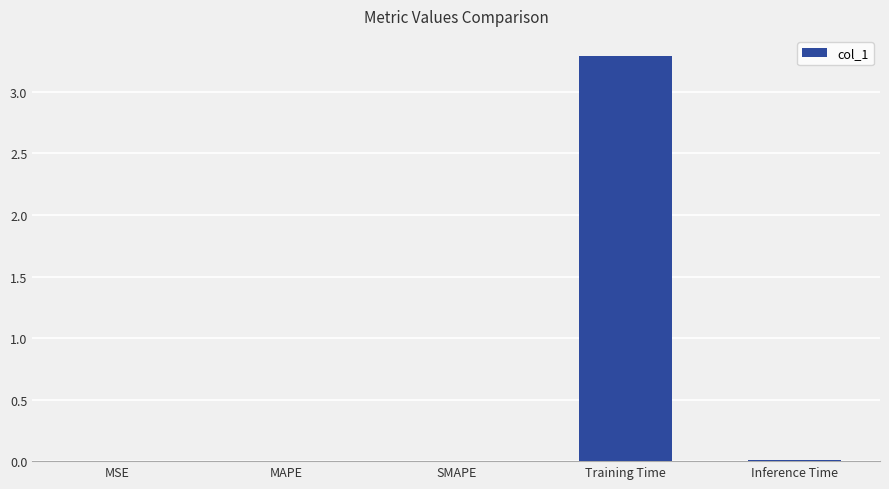

What is the sum of all values?

3.3